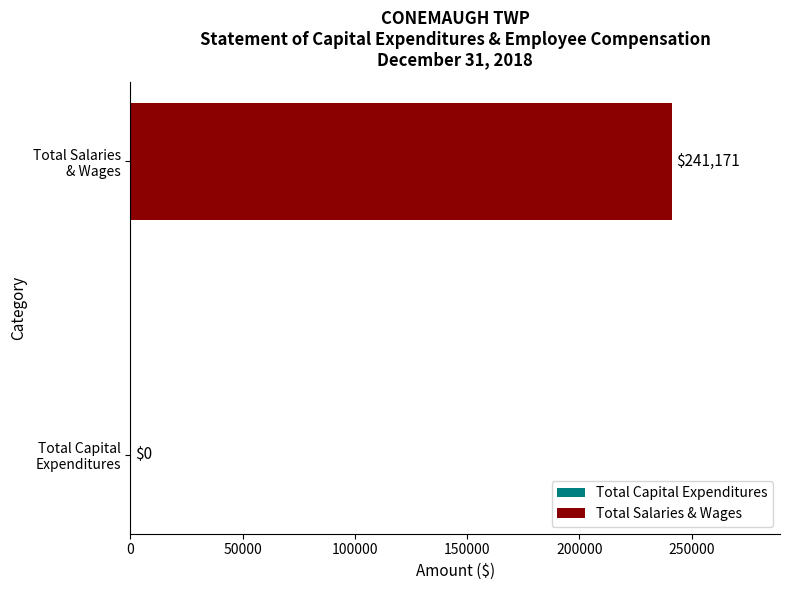

Which label corresponds to the largest value in the chart?

Total Salaries
& Wages